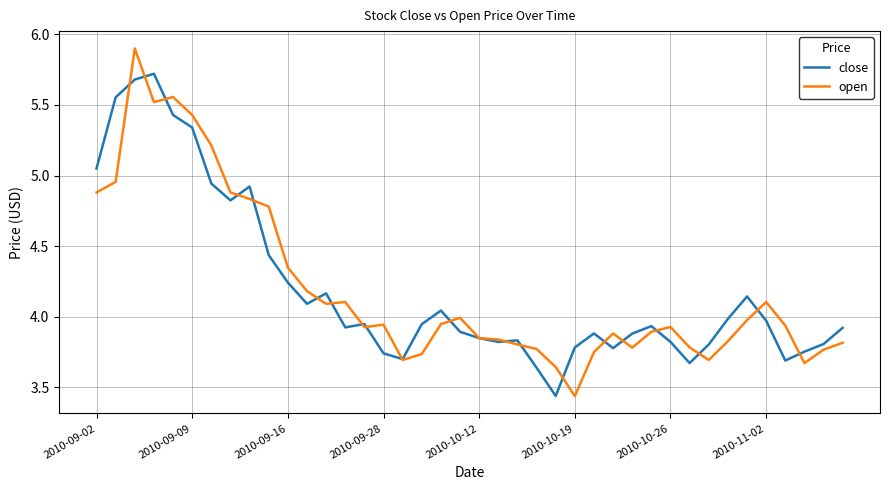

In open, how many points are higher than both neighbors (excluding endpoints)?

8